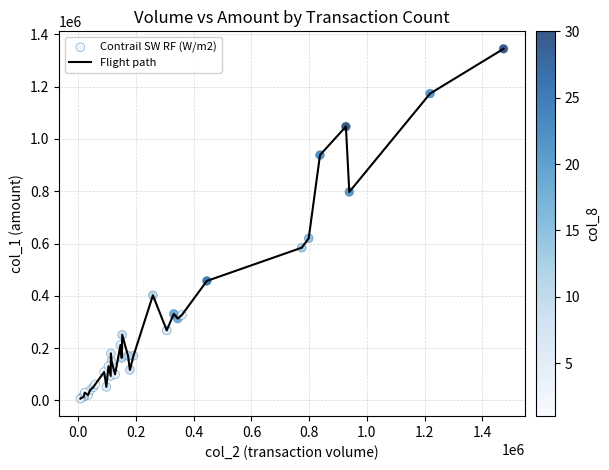

What is the greatest value displayed?

1344000